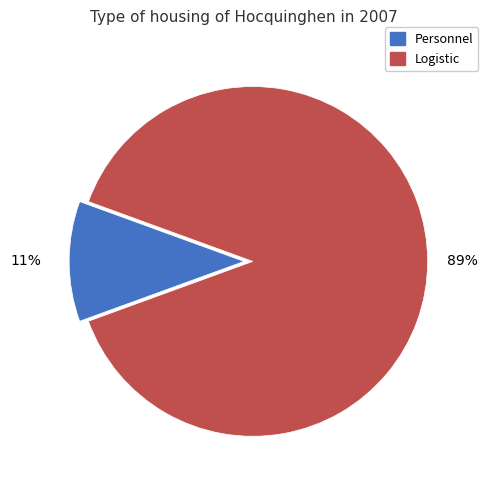

Is Logistic the majority of the pie?

Yes